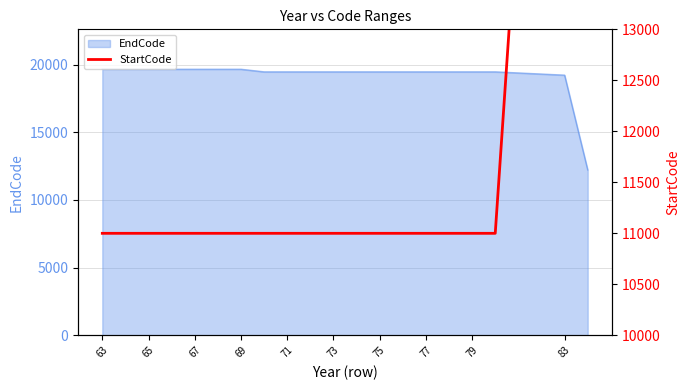

The value of EndCode at 63 is 11972. True or false?

False